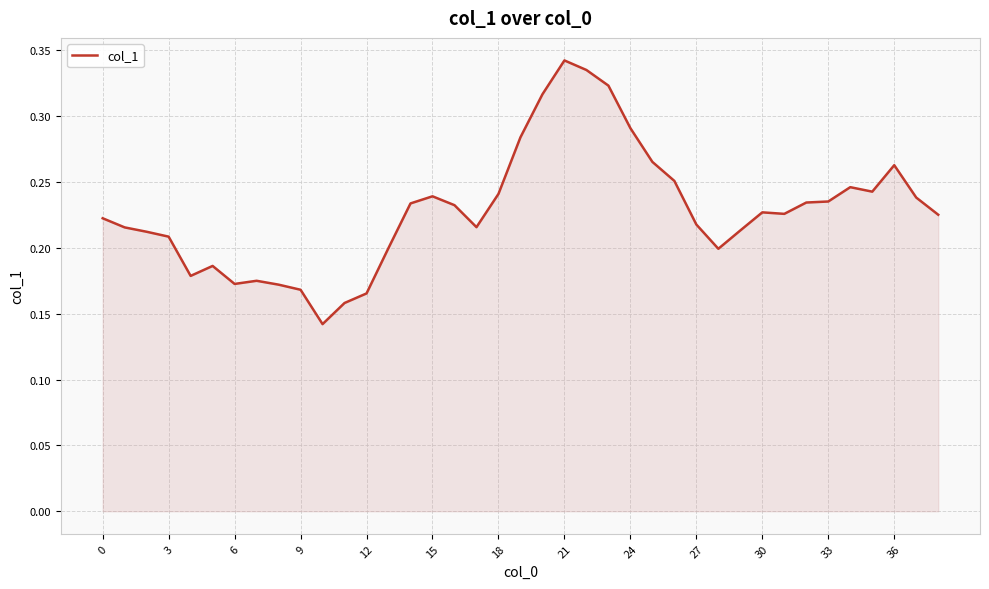

Does the chart have visible grid lines?

Yes